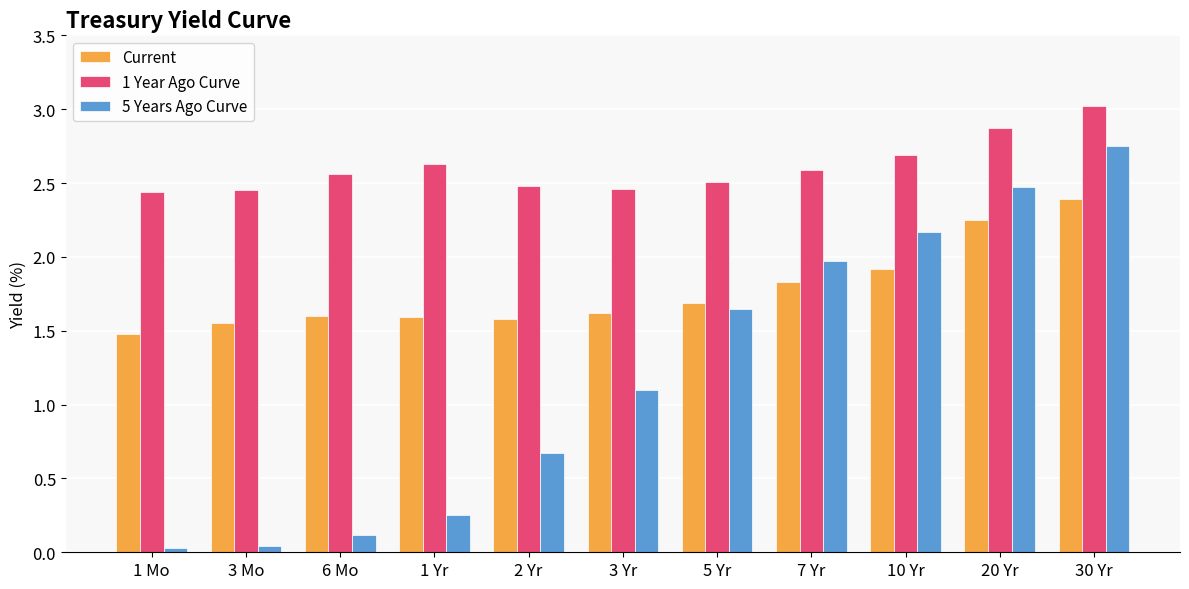

What is the label of the 6th bar from the right?

3 Yr